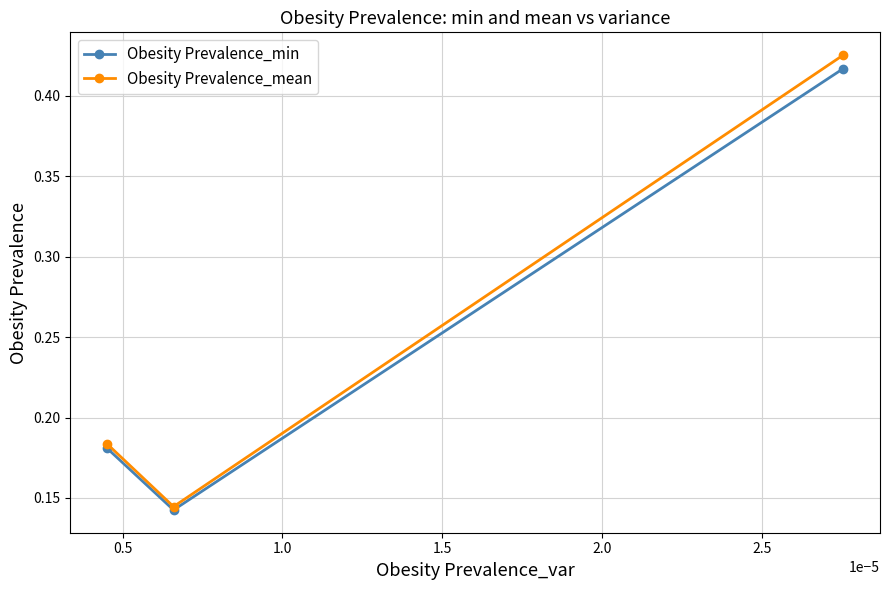

Which series has the widest spread of values?

Obesity Prevalence_mean